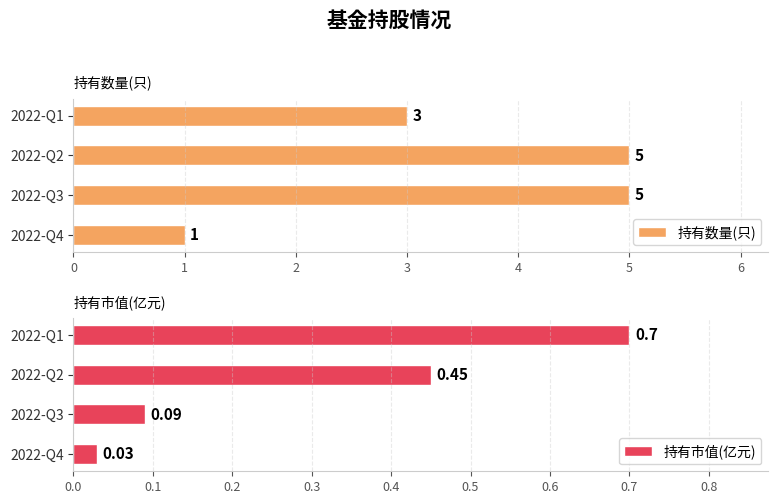

Which series has the largest total across all categories?

持有数量(只)